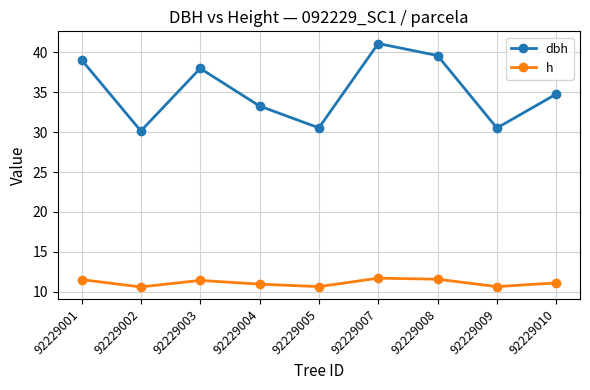

What is the difference between the dbh values at 92229003 and 92229007?

3.1